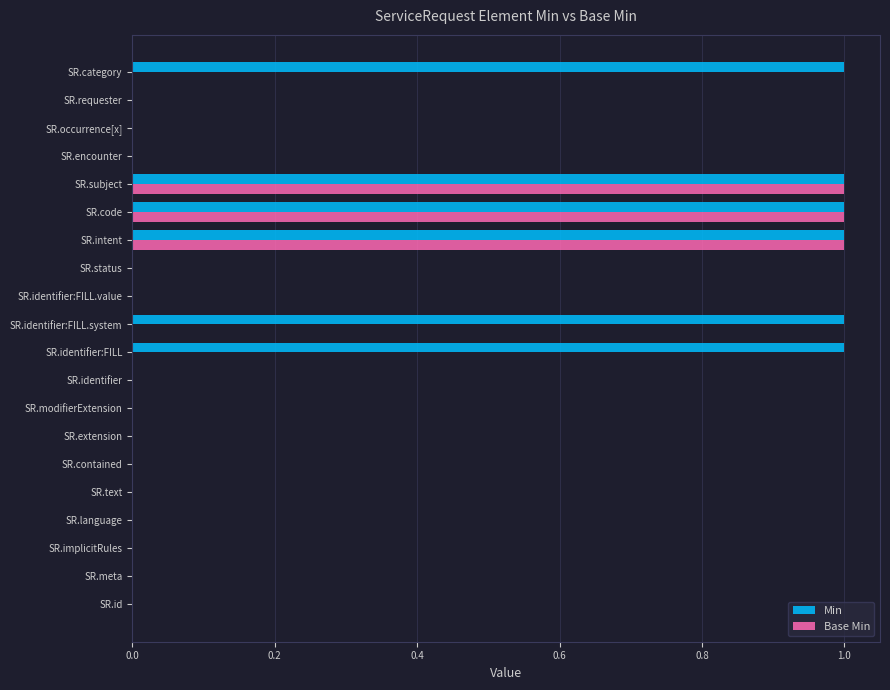

The value of Base Min at SR.subject is 1. True or false?

True